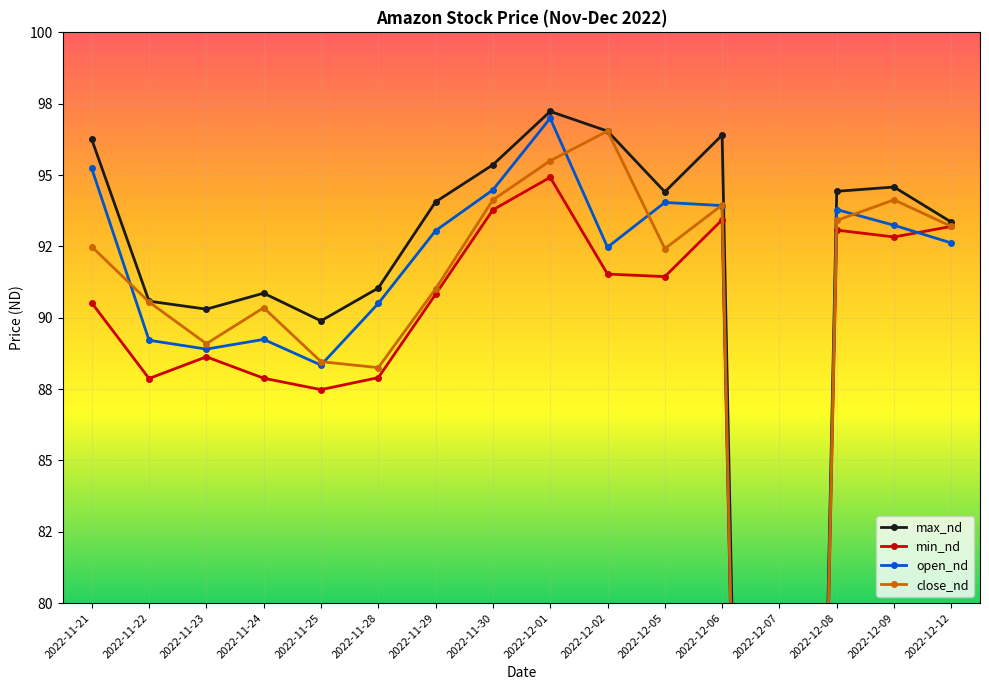

True or false: close_nd and max_nd cross at least once.

False